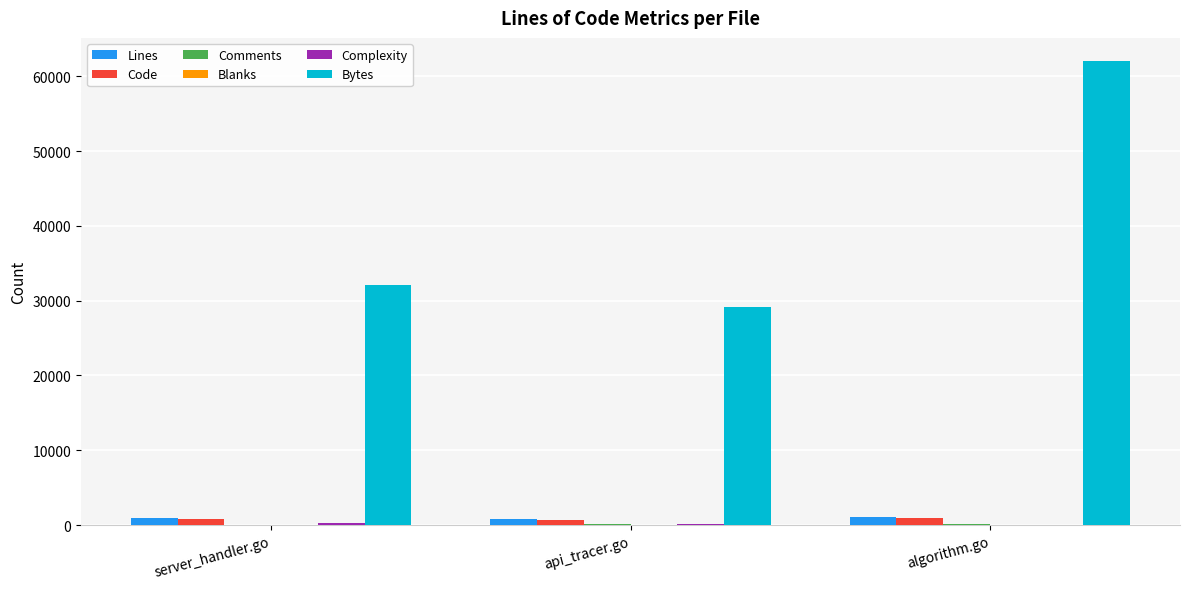

Which series changed the most between api_tracer.go and algorithm.go?

Bytes